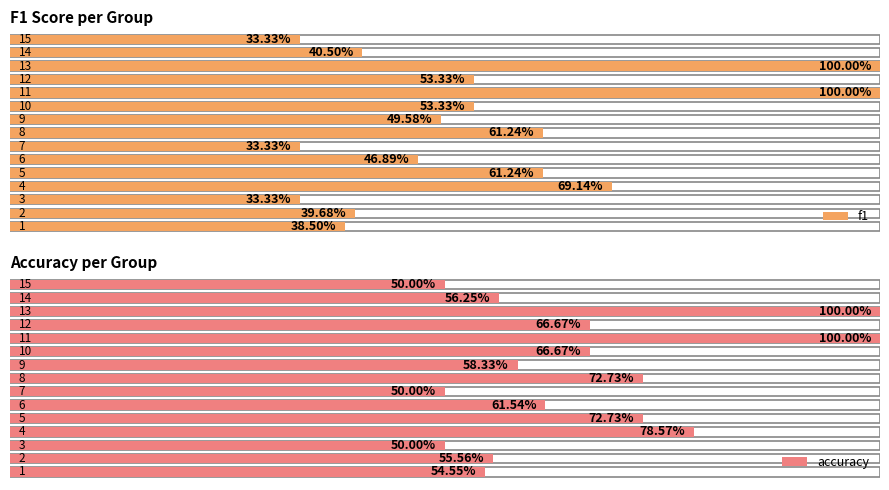

The f1 series shows 0.6 at 5. True or false?

True